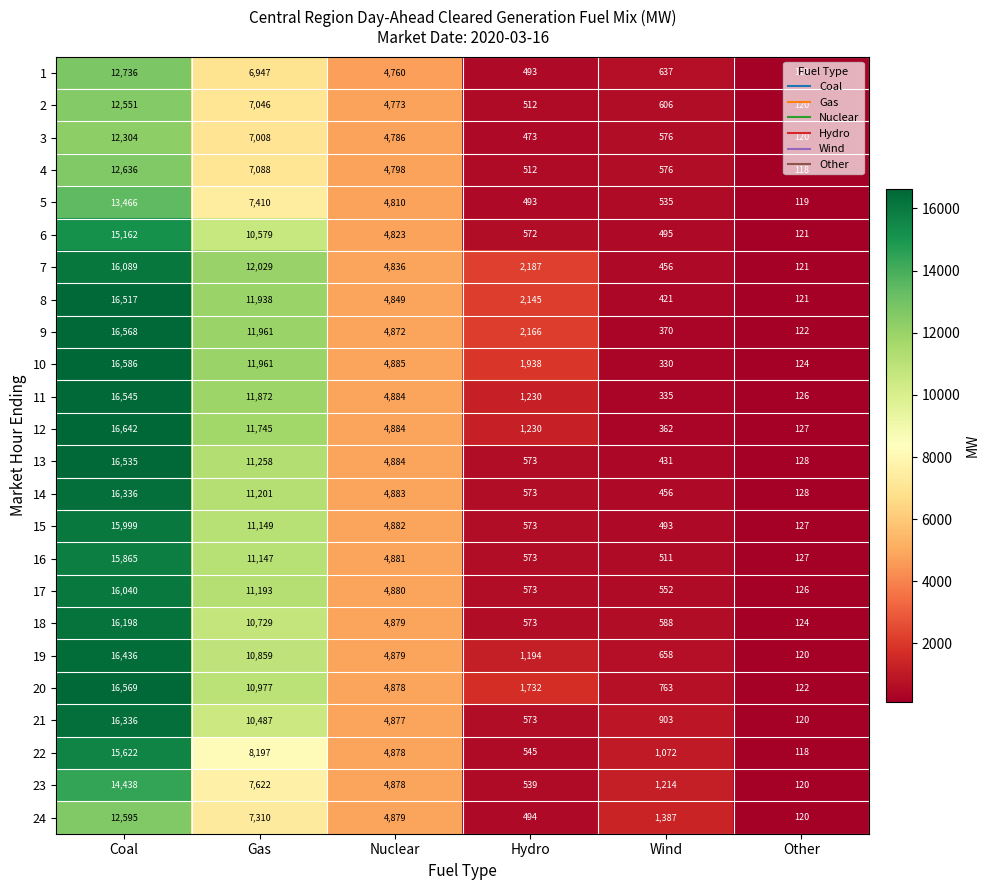

Count the number of categories in the chart.

6